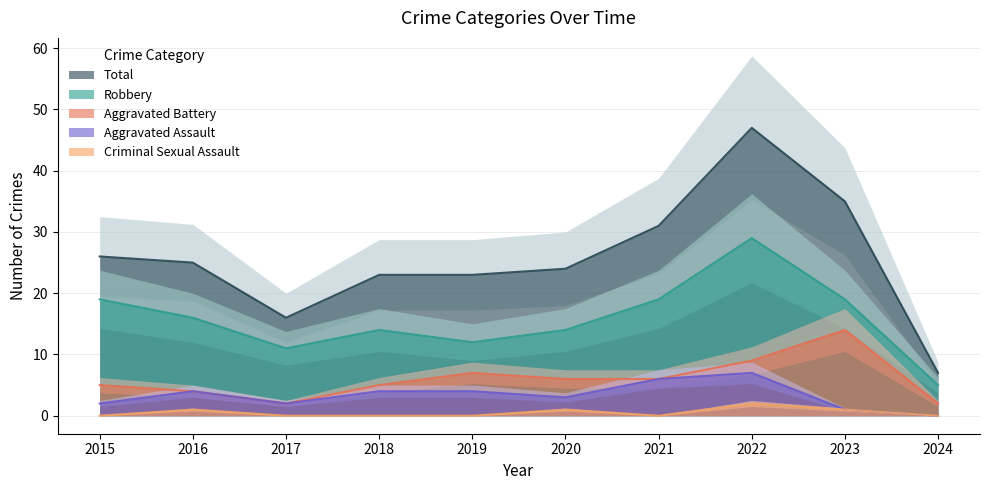

Is the value of Aggravated Battery at 2023 greater than the value of Robbery at 2021?

No